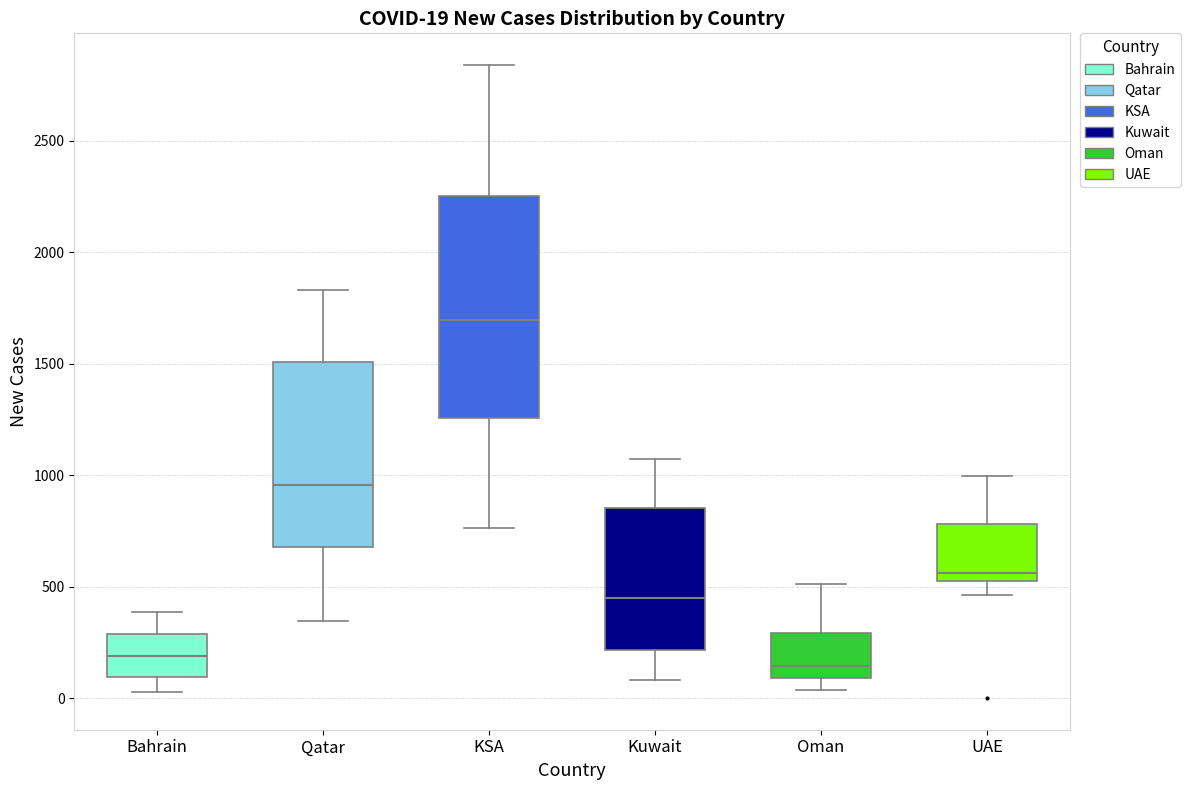

Comparing the boxes themselves (not the whiskers), which one is the tallest?

KSA